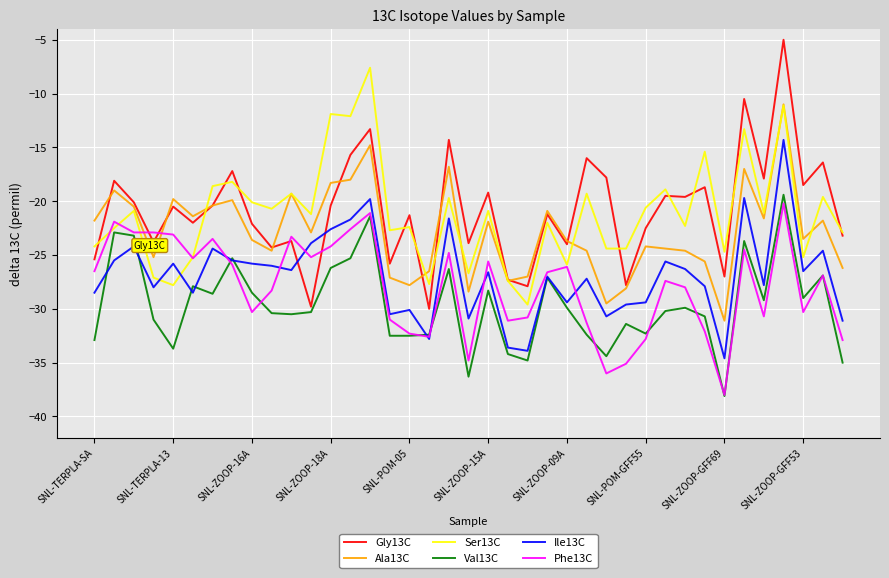

Which series ends up on top after the final intersection of Gly13C and Ile13C?

Gly13C